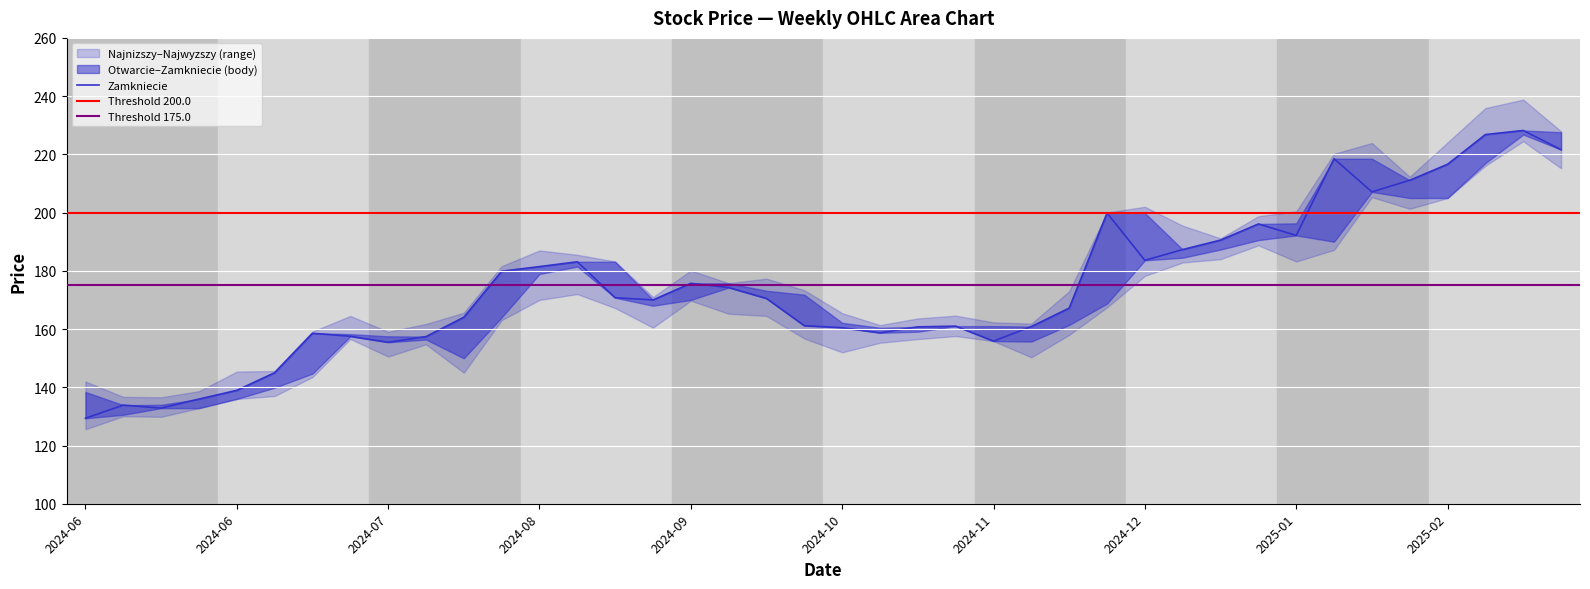

What is the label of the 40th point from the left?

2025-03-02